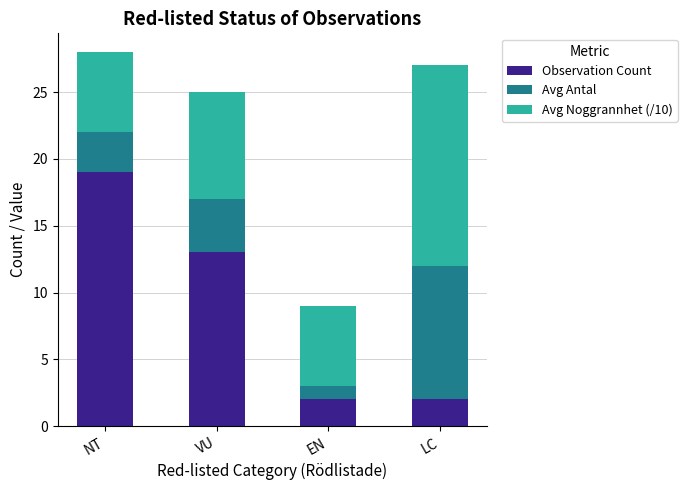

What is the maximum value for Observation Count?

19